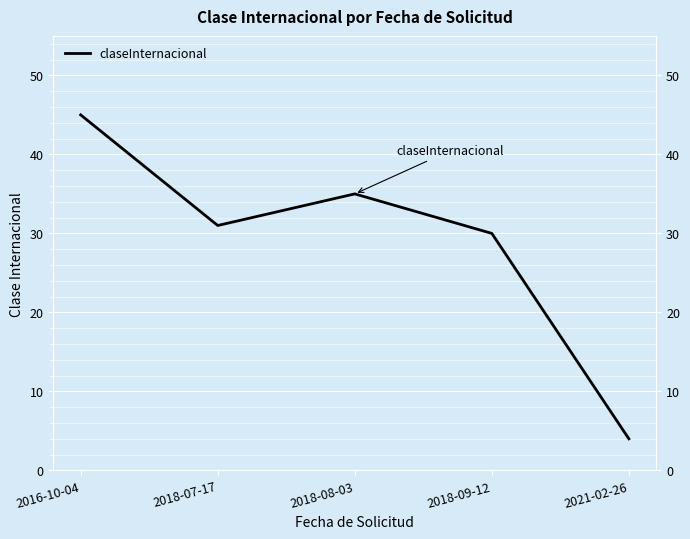

The value at 2018-08-03 is 14. True or false?

False